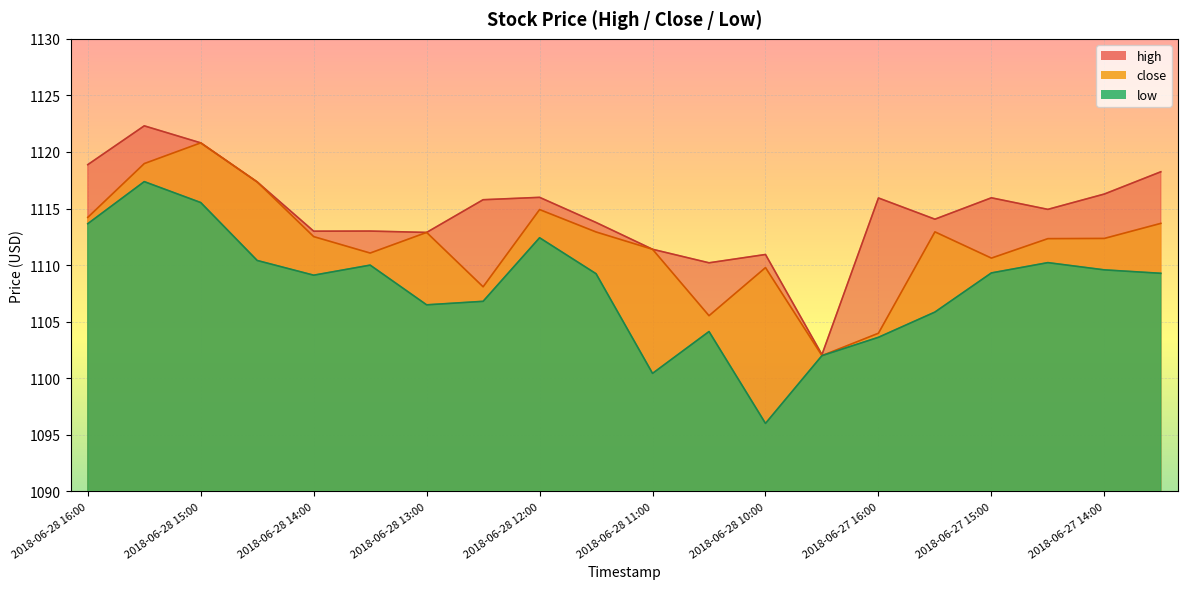

The close series shows 503.8 at 2018-06-28 11:30. True or false?

False